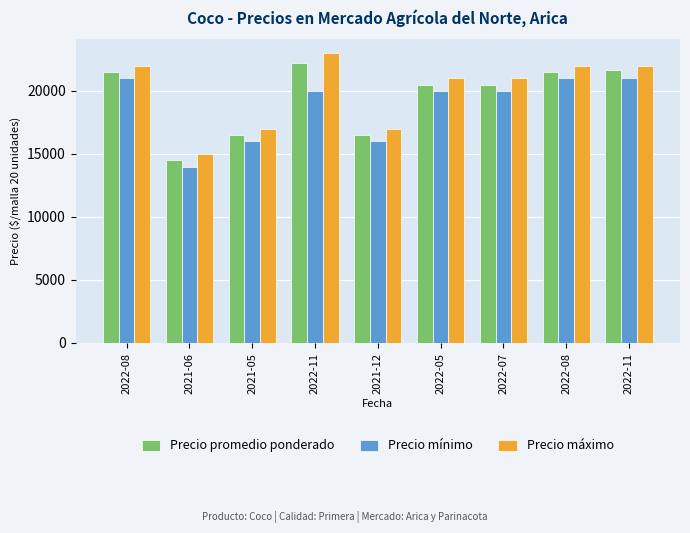

Read the Precio máximo value at 2022-05.

21000